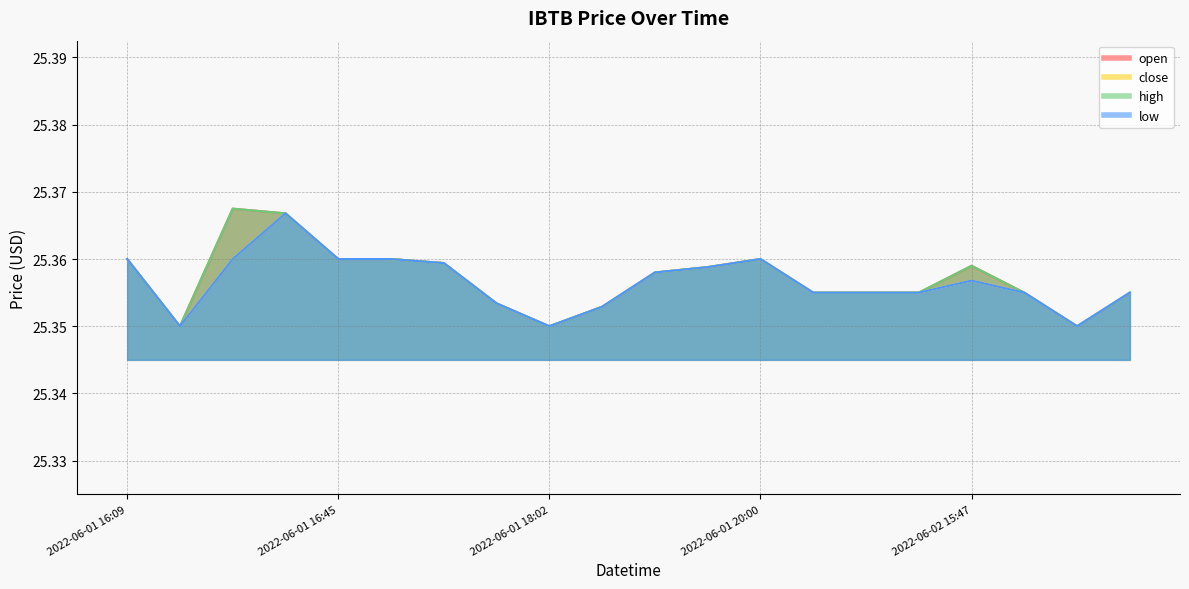

Count the close values in the range 25 to 26.

20